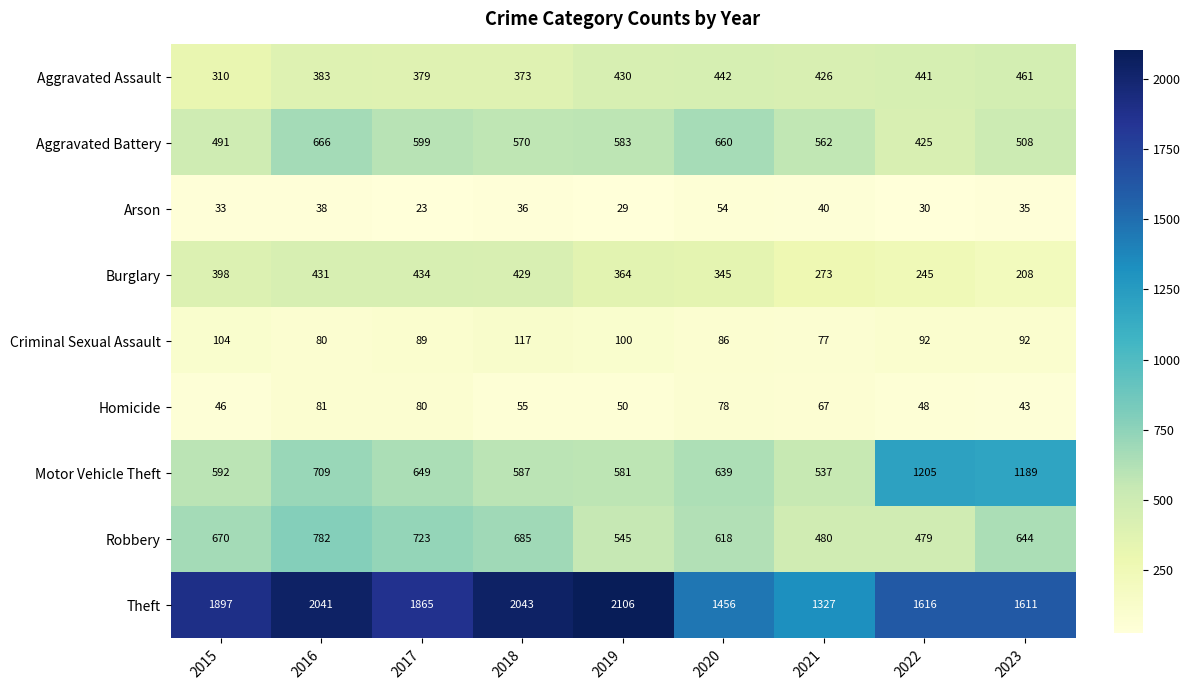

What value does the Homicide series have at 2020?

78